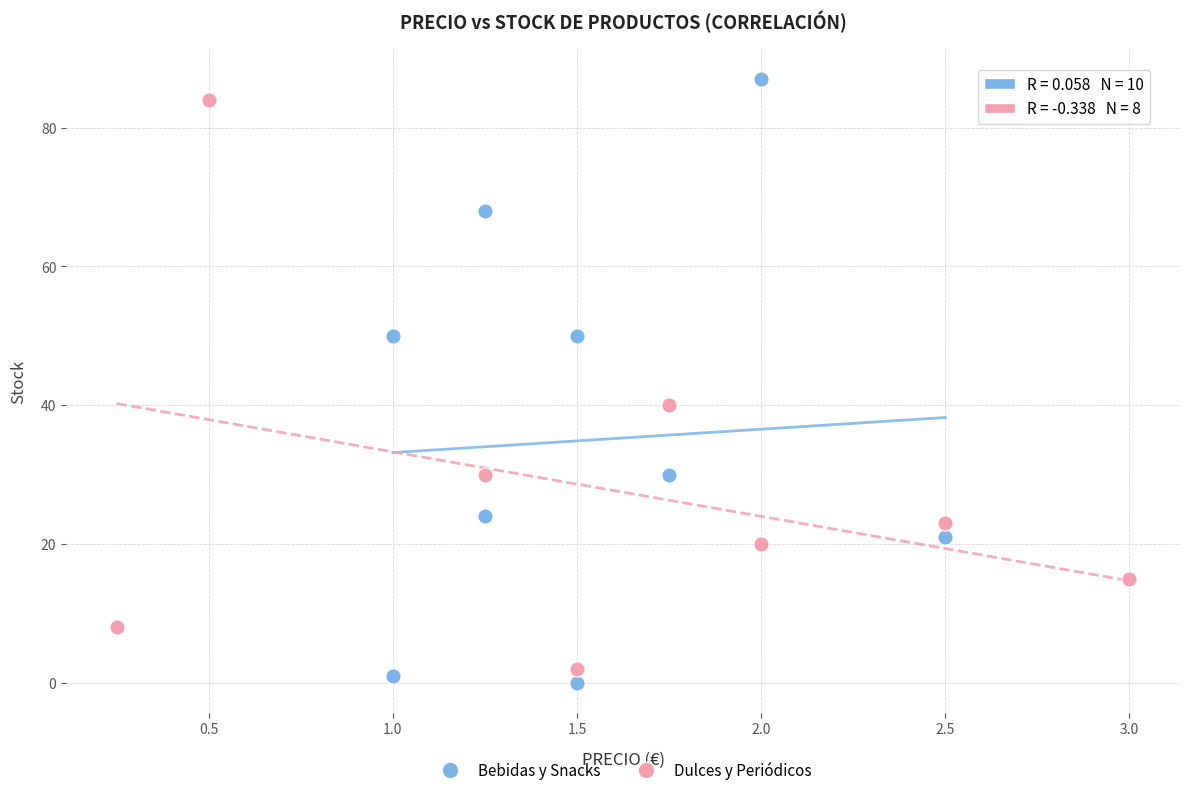

Which series has the largest Y range (max minus min)?

Bebidas y Snacks